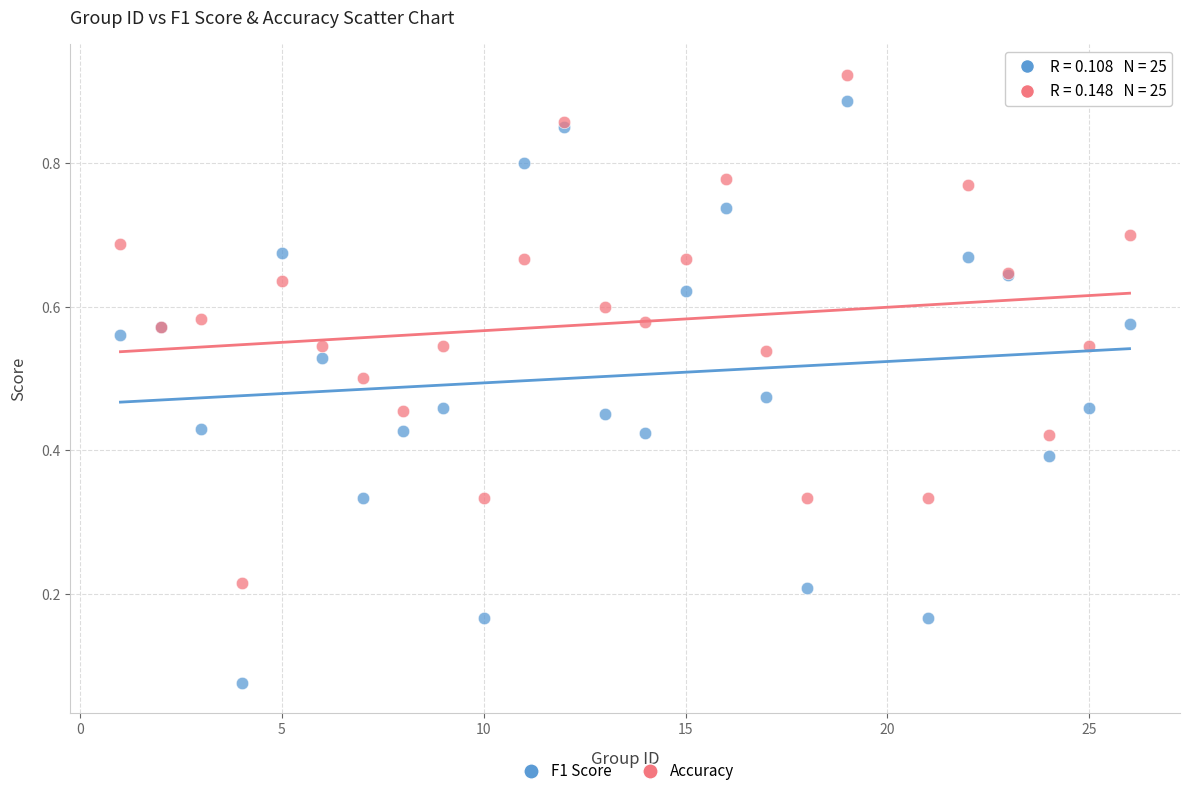

Which series reaches the minimum Y coordinate?

F1 Score